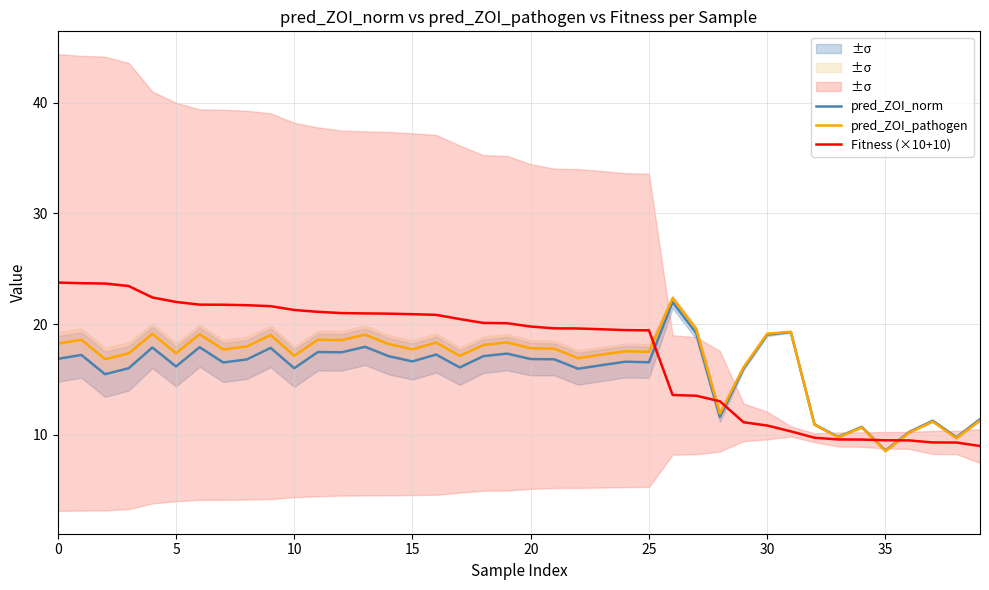

Count the number of data series in this chart.

3